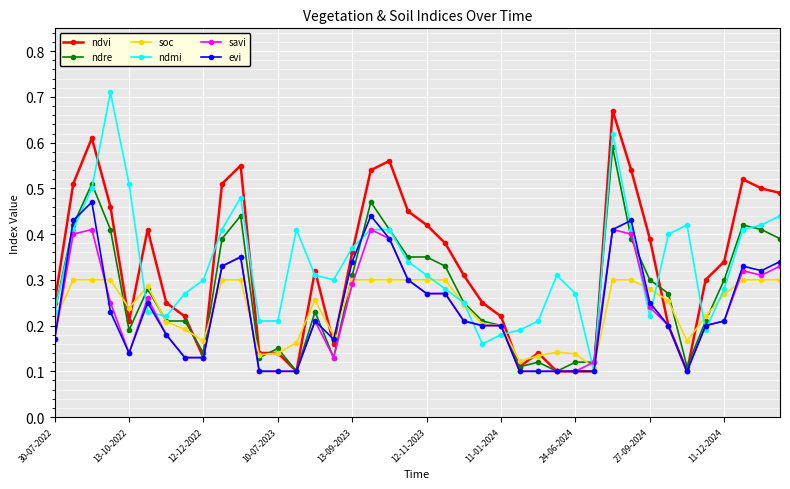

How many lines are shown in the chart?

6